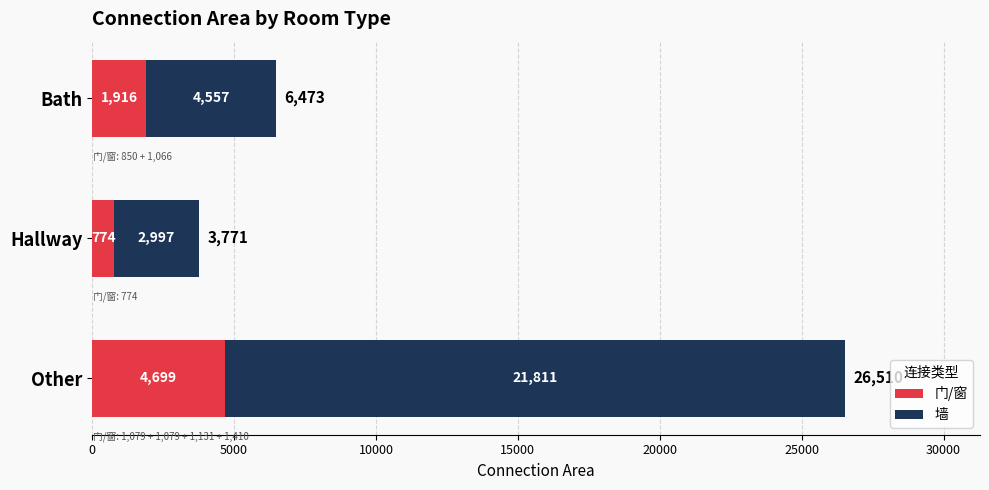

The value of 门/窗 at Other is 4699. True or false?

True